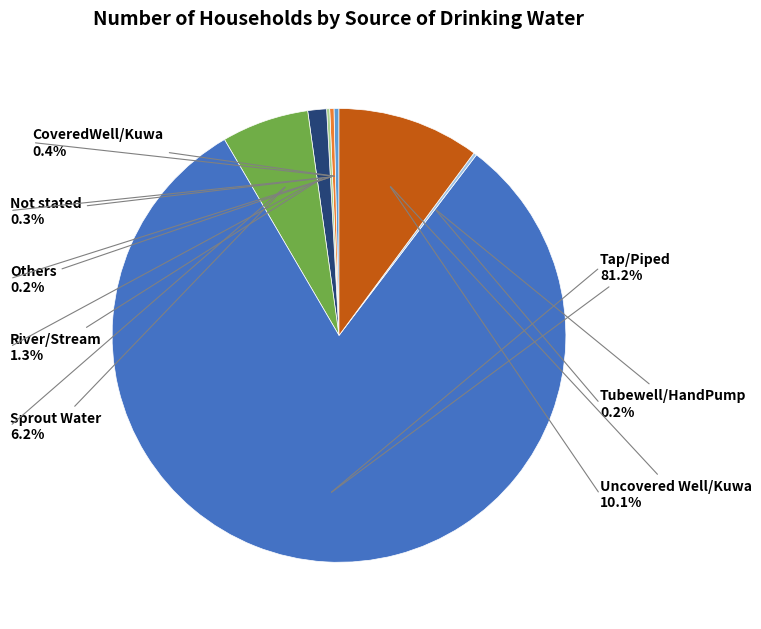

Which slice is the largest?

Tap/Piped